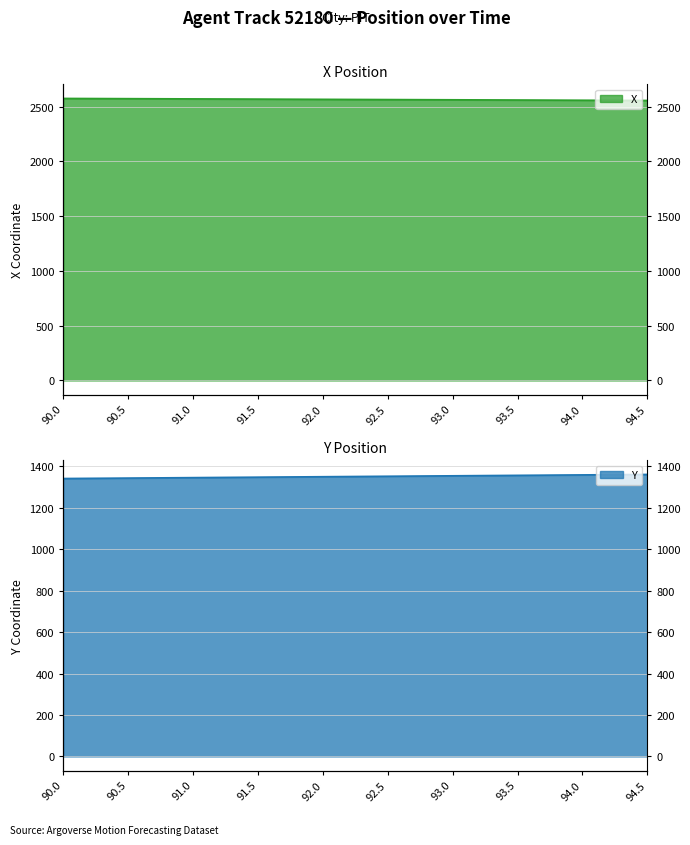

At how many categories does at least one series exceed 2427?

10